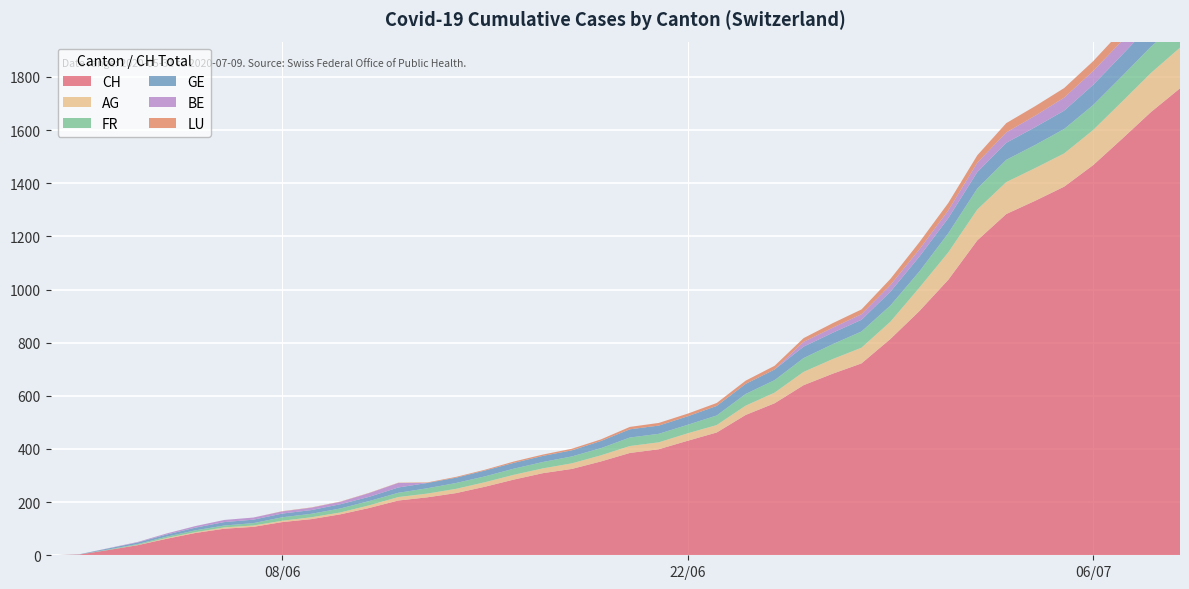

Reading left to right, transcribe all the data shown in this chart.

CH: 0	3	20	38	62	84	100	107	125	136	154	178	206	218	234	258	285	309	325	353	385	399	431	462	528	572	640	683	722	814	919	1037	1185	1284	1334	1387	1468	1567	1668	1757
AG: 0	0	0	1	3	3	5	5	5	7	7	10	13	14	16	17	18	18	21	23	26	26	28	28	35	40	50	55	59	65	88	103	116	120	123	125	132	140	147	153
FR: 0	0	2	3	5	7	7	9	13	13	15	16	16	20	22	22	23	24	26	27	32	32	32	36	44	47	52	56	61	61	61	72	79	84	87	92	94	96	99	100
GE: 0	1	4	6	8	10	13	13	14	14	16	16	20	20	20	22	22	23	23	27	31	31	32	36	38	40	43	43	44	52	56	57	62	64	67	69	76	80	84	92
BE: 0	0	1	2	4	6	8	8	8	9	9	14	17	0	0	0	0	0	0	0	0	0	0	0	0	0	18	19	21	25	27	29	35	39	43	49	52	53	57	59
LU: 0	0	0	0	0	0	0	0	1	1	1	1	1	2	3	3	5	5	6	6	9	10	10	11	12	14	14	17	18	23	27	28	28	35	36	36	37	40	42	46